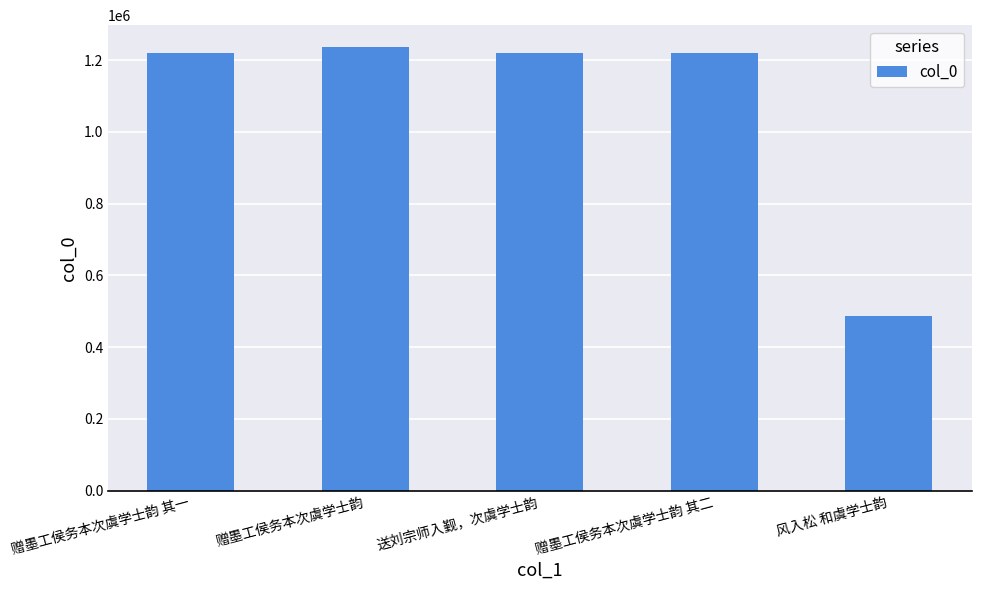

The value at 送刘宗师入觐，次虞学士韵 is 1219350. True or false?

True